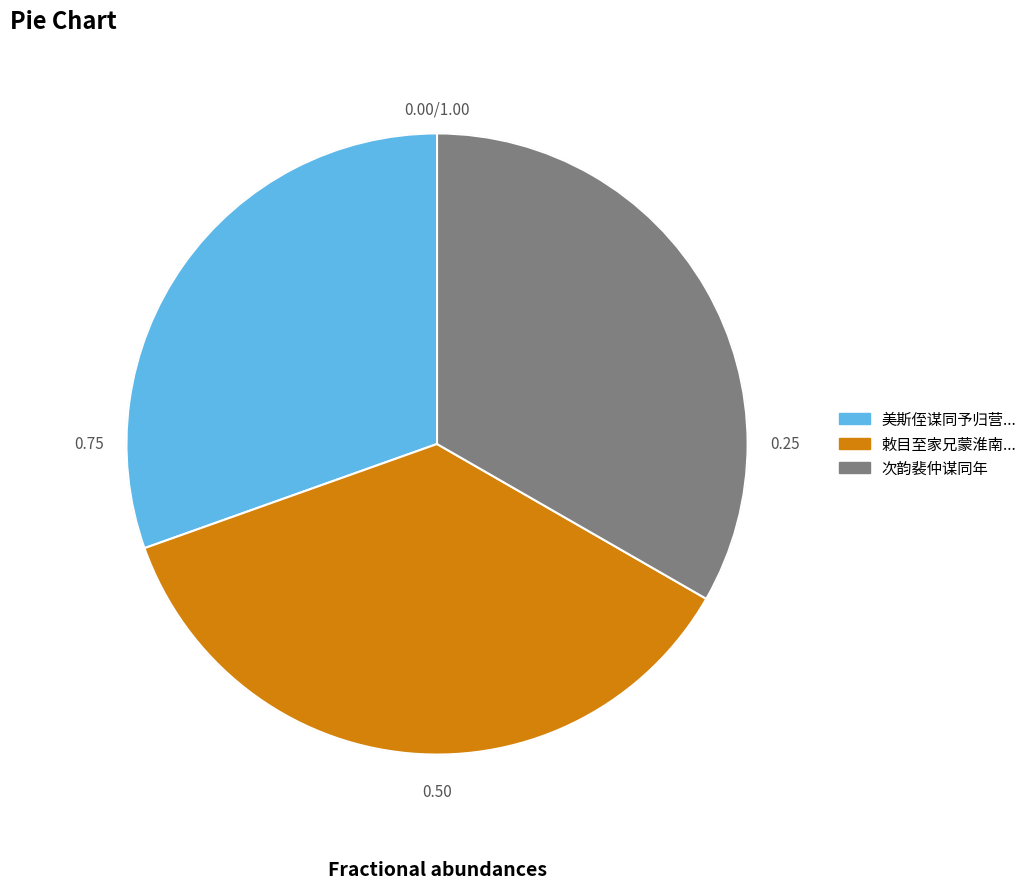

Does any single category account for the majority?

No